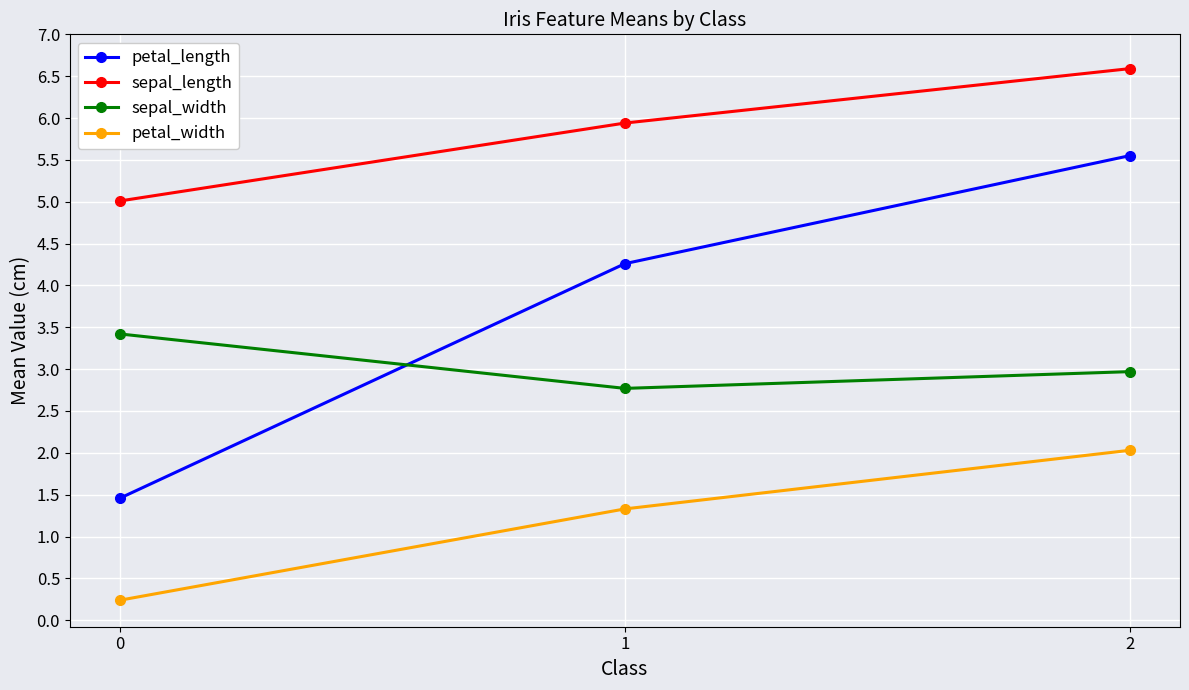

Does the chart display data point markers on the line(s)?

Yes